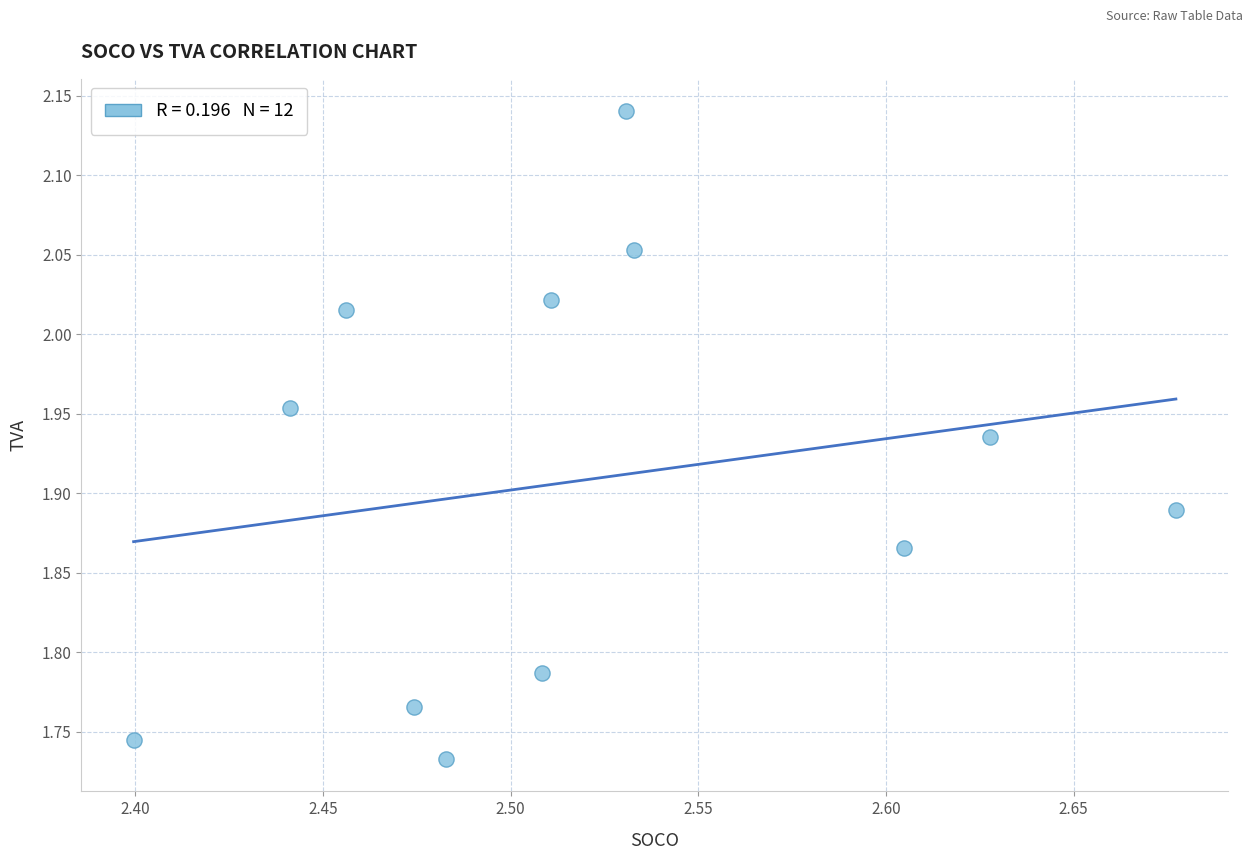

What is the range of X values (max minus min)?

0.3